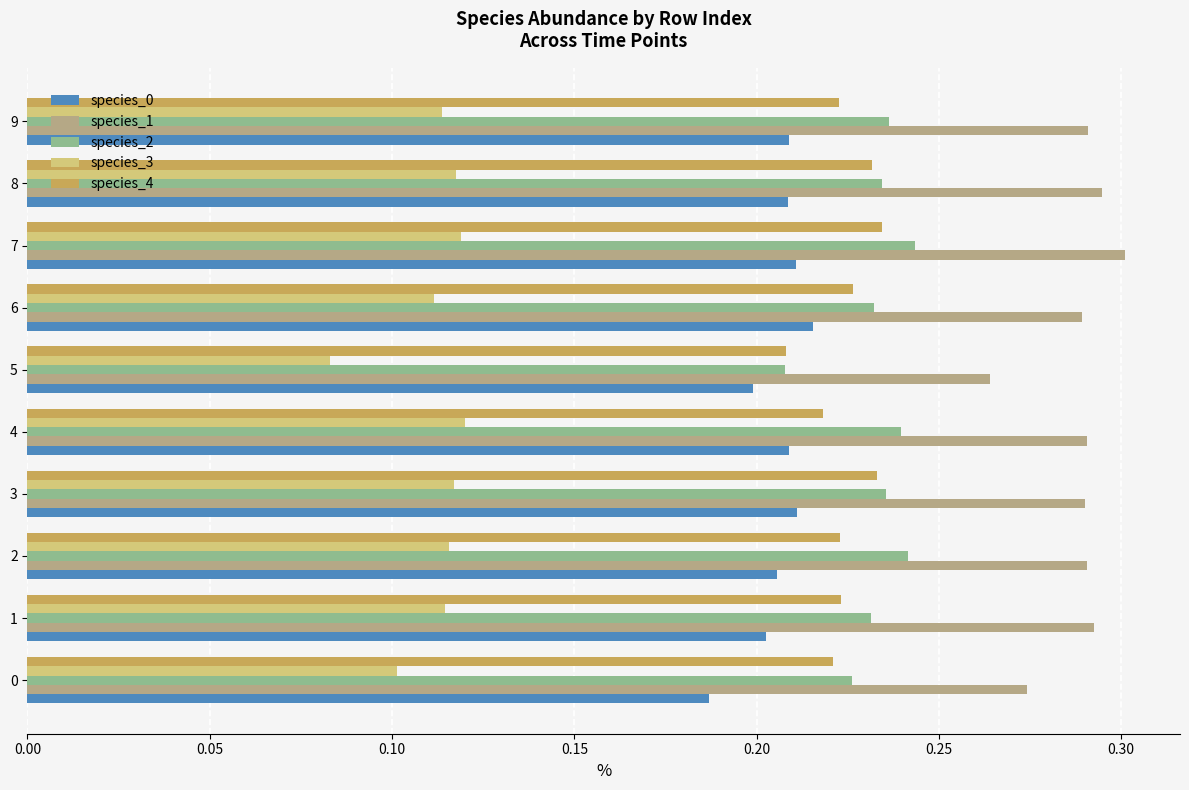

Which category has the lowest value in the species_3 series?

5